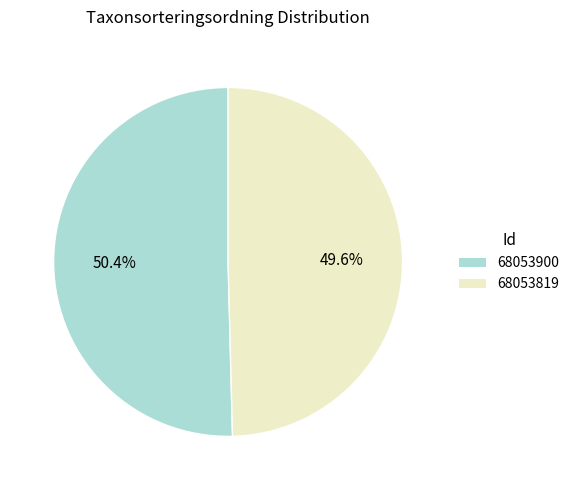

What percentage is the 68053900 slice, to the nearest percent?

50%